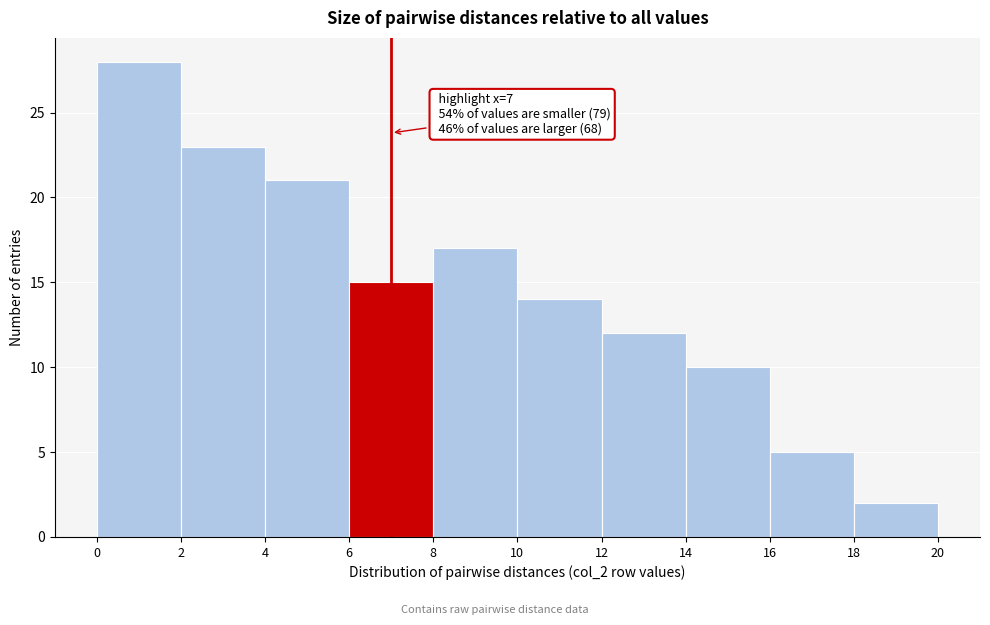

Which range on the x-axis has the tallest bar?

0 to 2